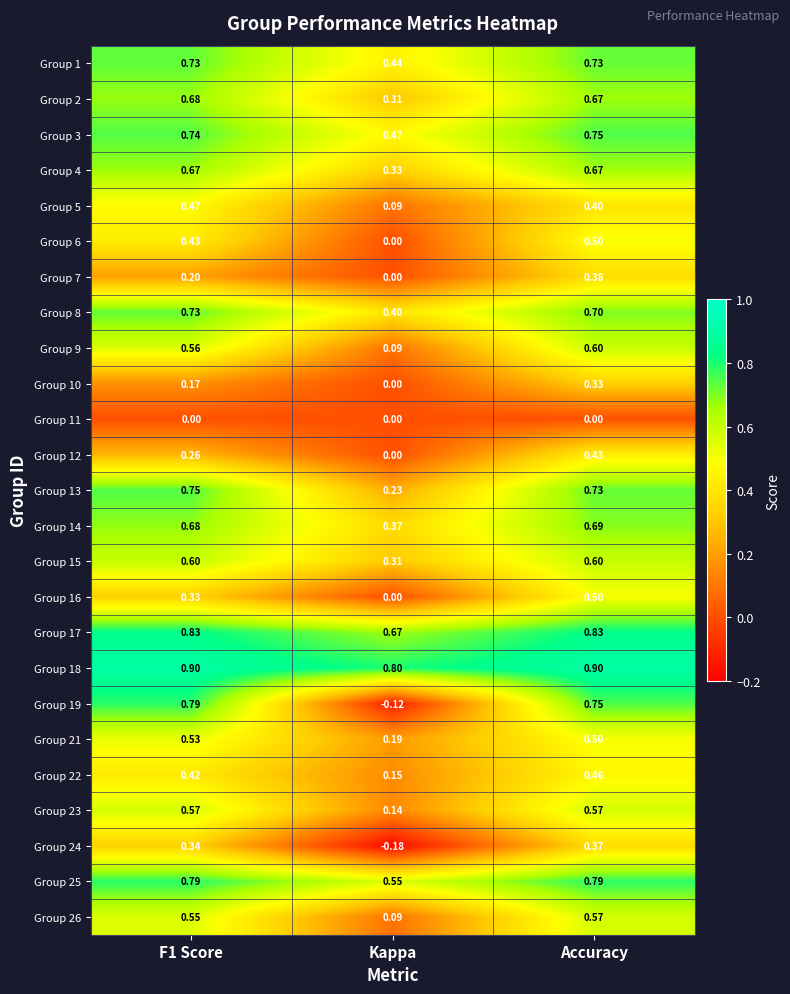

At which label does Group 6 reach its minimum?

Kappa